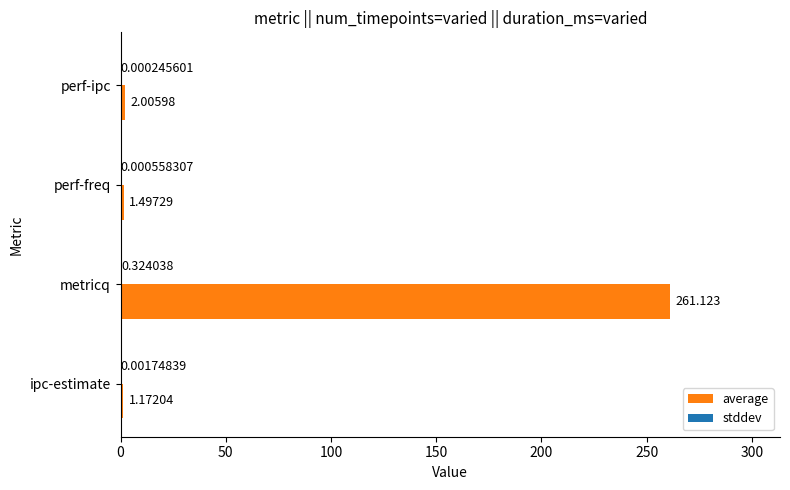

Between ipc-estimate and perf-freq, which series saw the biggest shift?

average